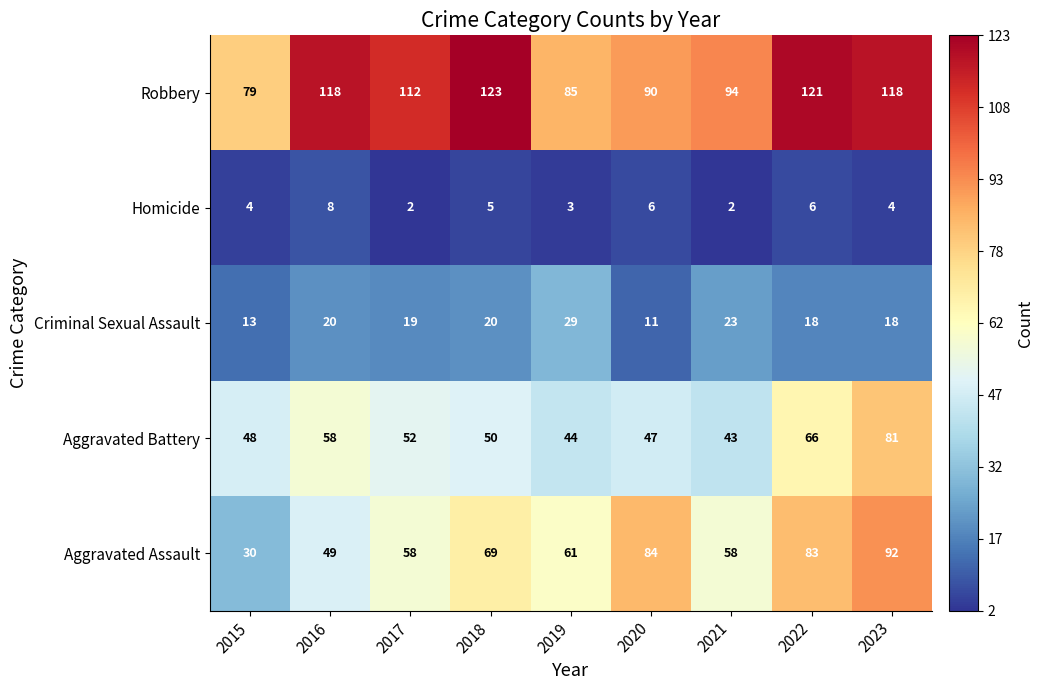

What is the sum of all Criminal Sexual Assault values?

171